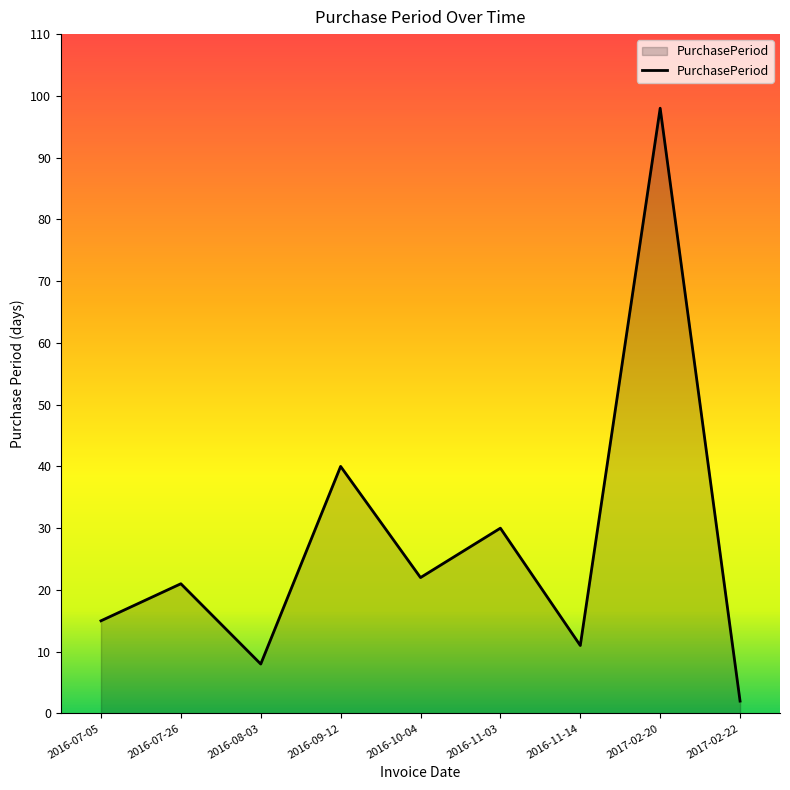

What is the sum of all values?

247